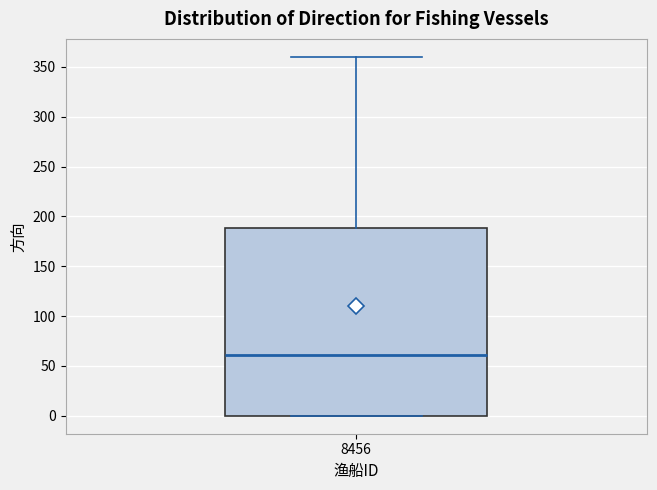

Read this box plot against the y-axis: the position of the median line, the range covered by the box, and the ends of both whiskers. The values are not printed on the chart, so give them approximately, as read against the axis.

median 60, box 0 to 190, whiskers 0 to 360